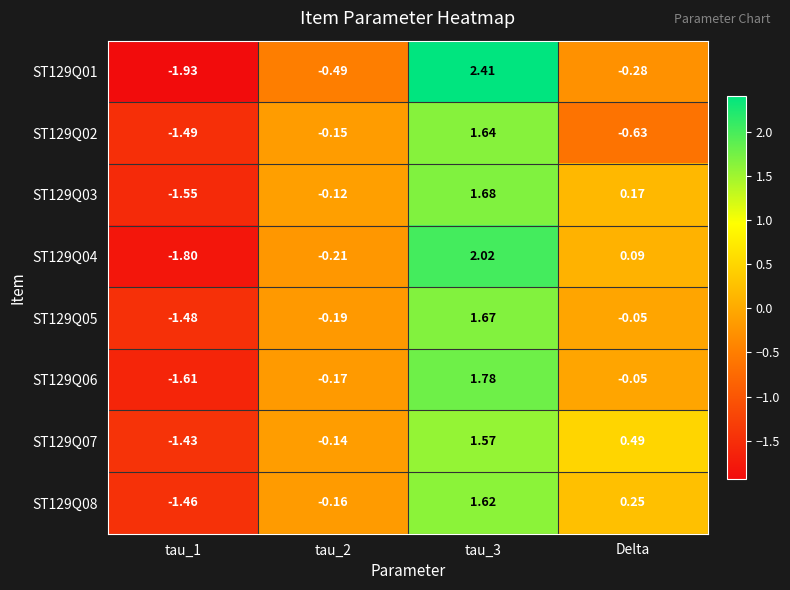

Is the value of ST129Q07 at tau_2 greater than the value of ST129Q04 at tau_2?

Yes